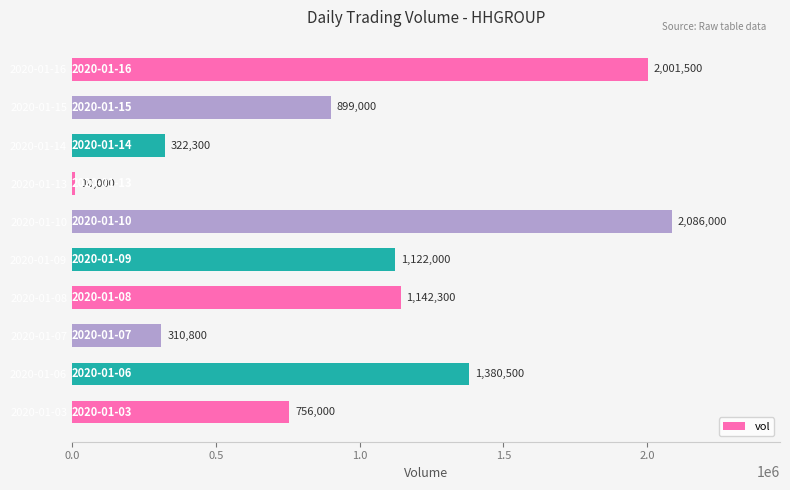

At which category does the chart reach its minimum across all series?

2020-01-13